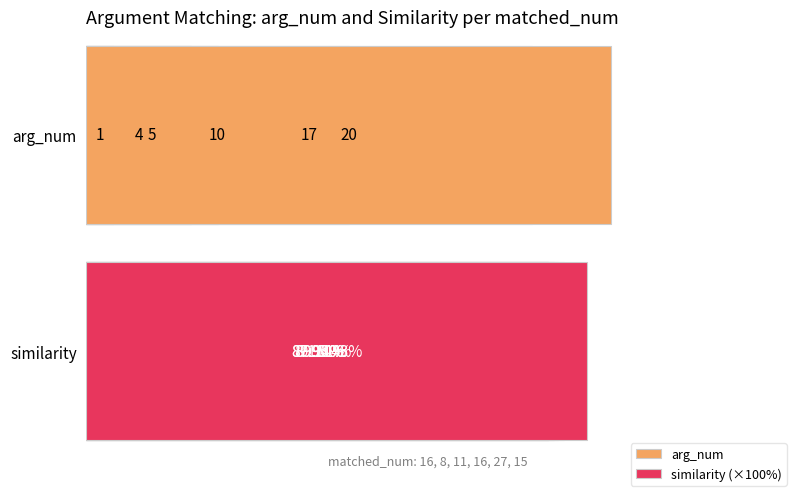

At how many categories does at least one series exceed 80?

6